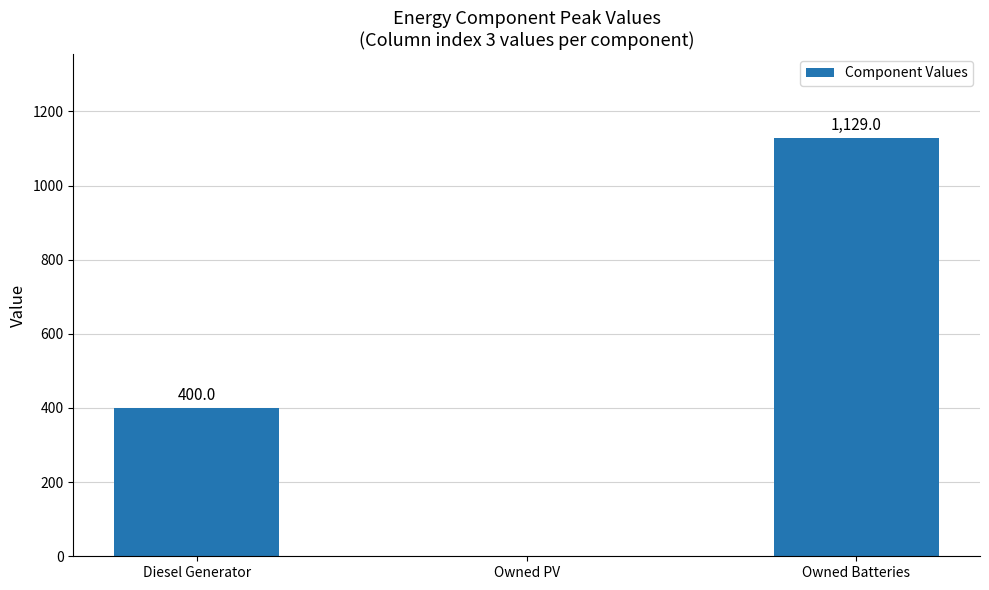

Is it true that the value at Owned PV is 641?

False